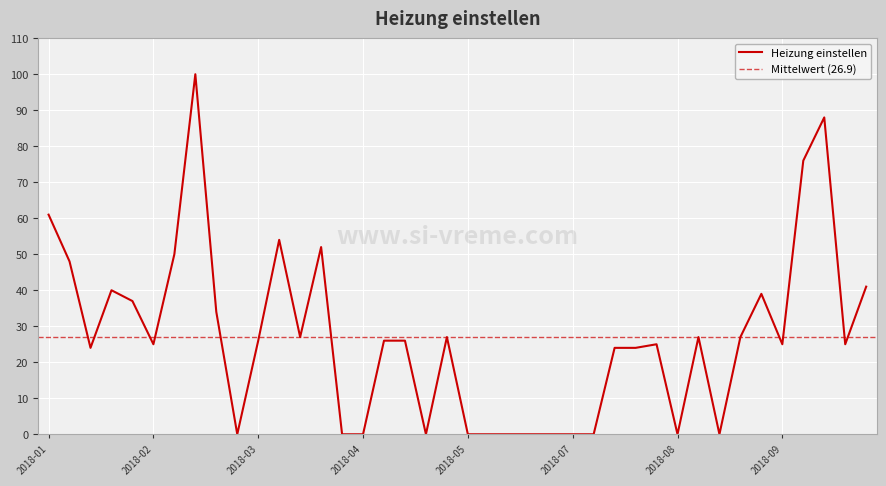

What is the average value?

27